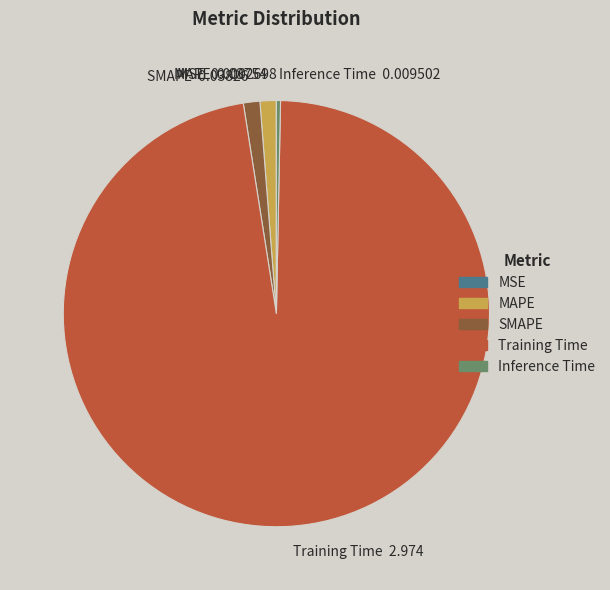

Do MAPE 0.03754 and Training Time 2.974 together represent more than half of the pie?

Yes